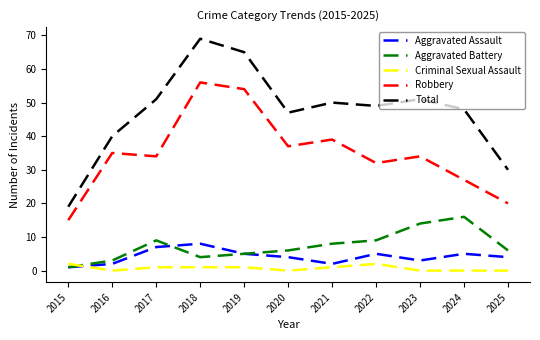

List the series in order of their peak value, lowest first.

Criminal Sexual Assault, Aggravated Assault, Aggravated Battery, Robbery, Total